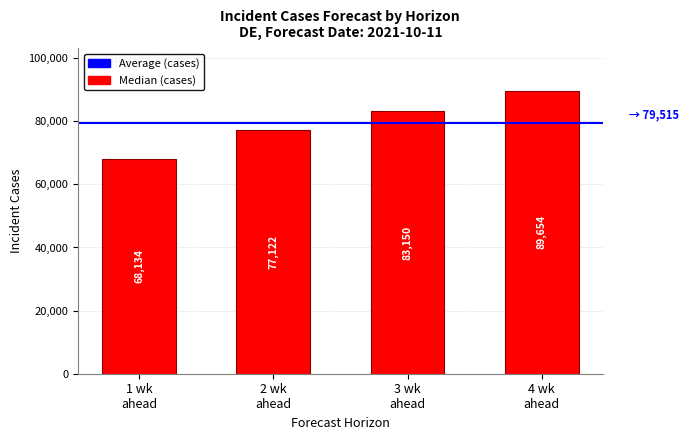

What is the value of the 4th bar from the left?

89654